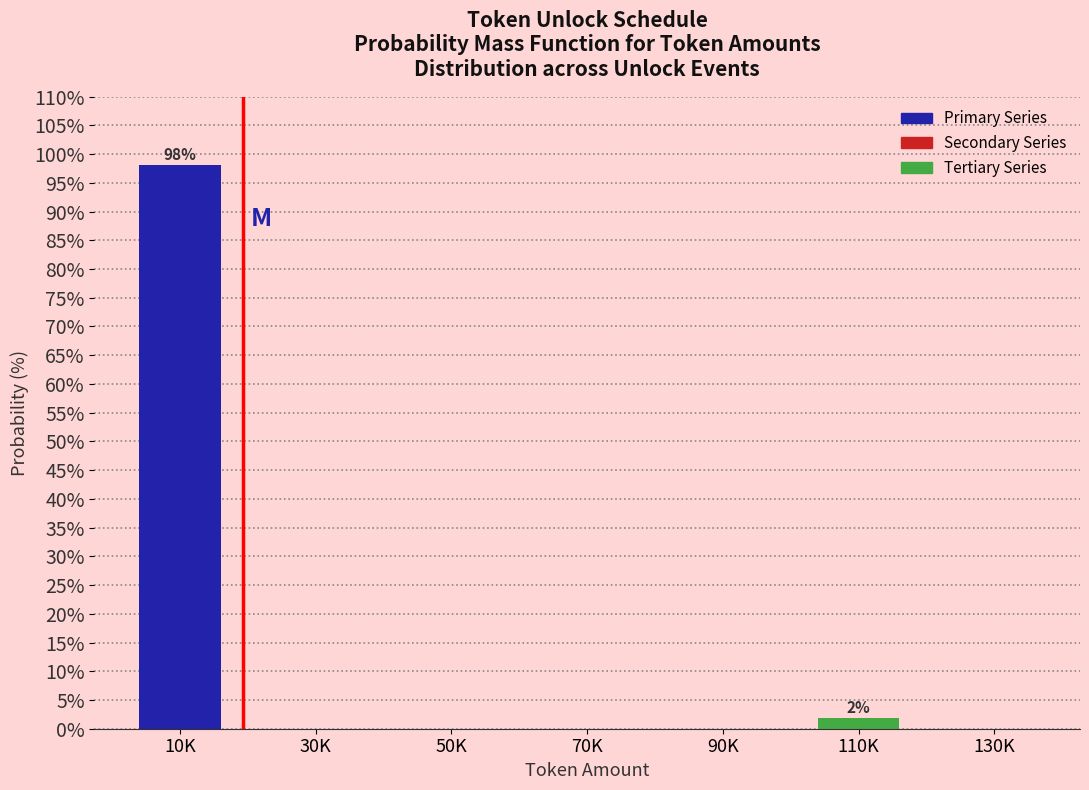

Reading left to right, list all the values displayed in this chart.

10K=98.1	30K=0.0	50K=0.0	70K=0.0	90K=0.0	110K=1.9	130K=0.0